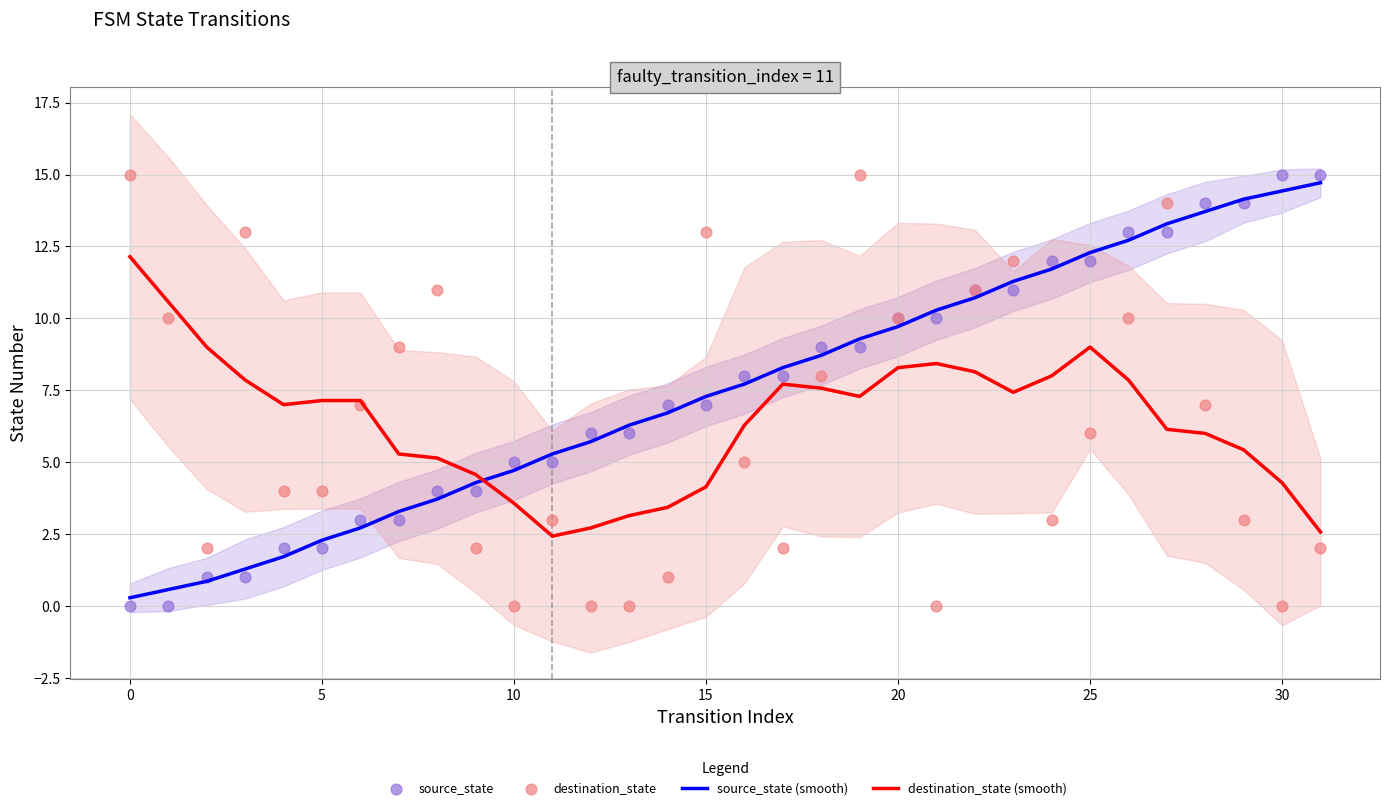

Which series contains the highest Y value?

source_state